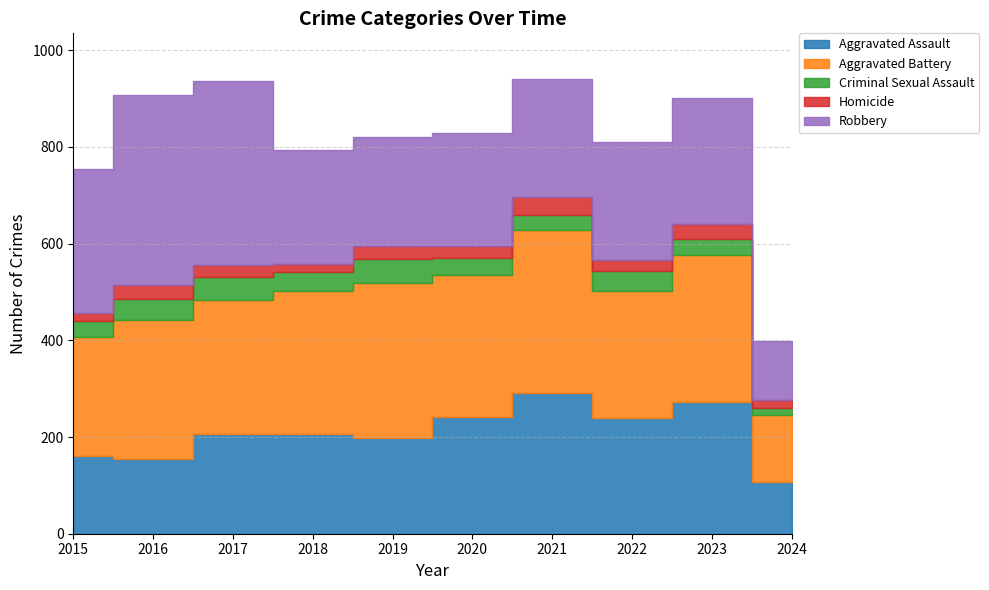

At which category does Homicide reach its first local valley?

2018